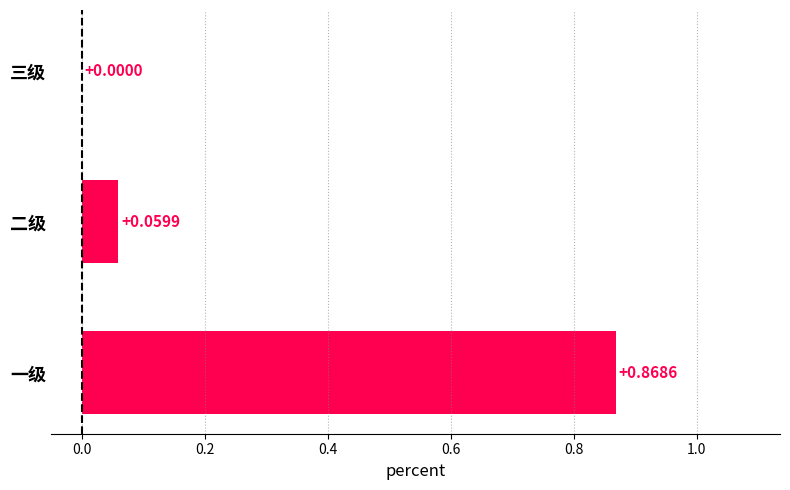

What is the change in value from 一级 to 二级?

-0.8